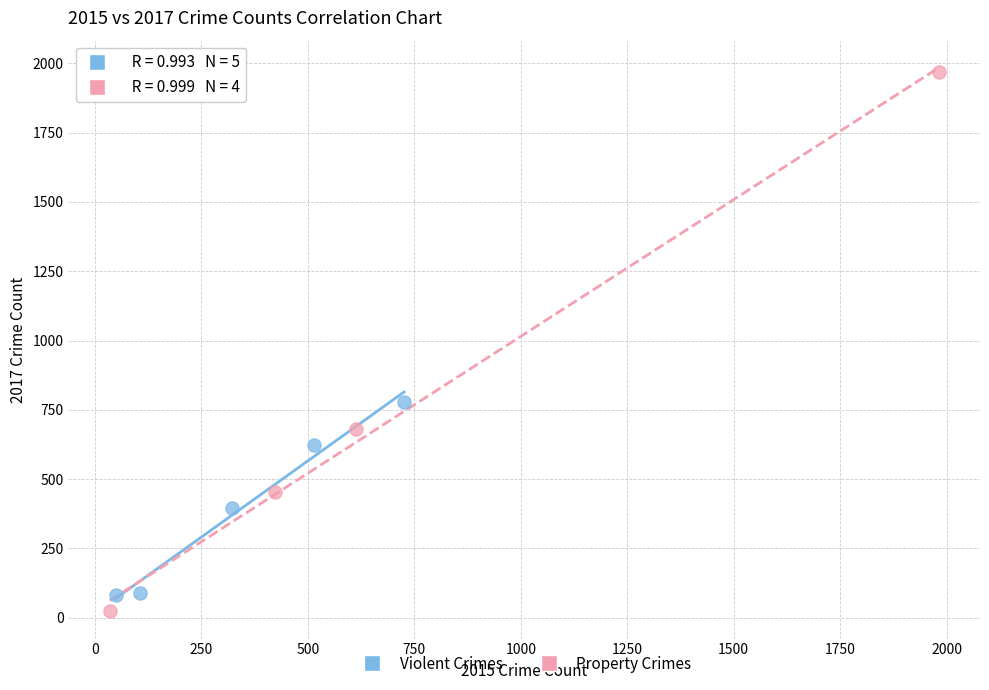

Which series contains the highest Y value?

Property Crimes